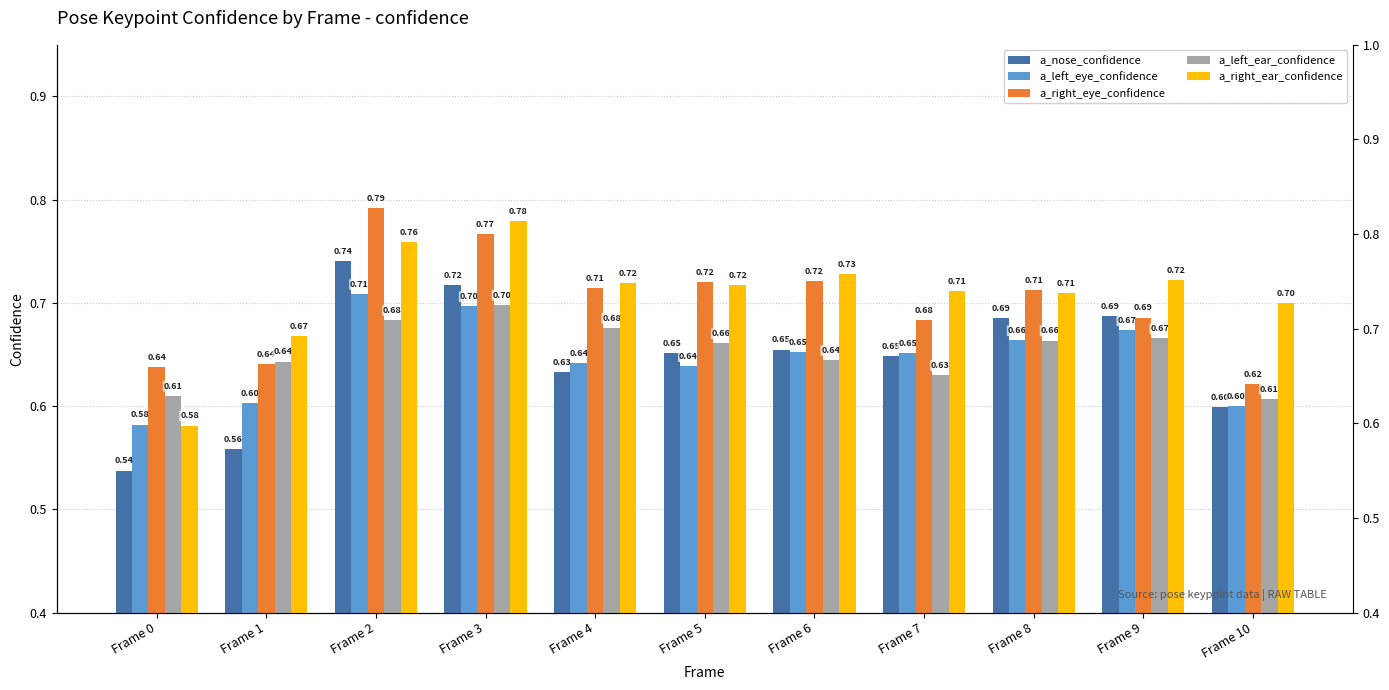

List the labels in order of a_right_ear_confidence value, smallest first.

Frame 0, Frame 1, Frame 10, Frame 8, Frame 7, Frame 5, Frame 4, Frame 9, Frame 6, Frame 2, Frame 3